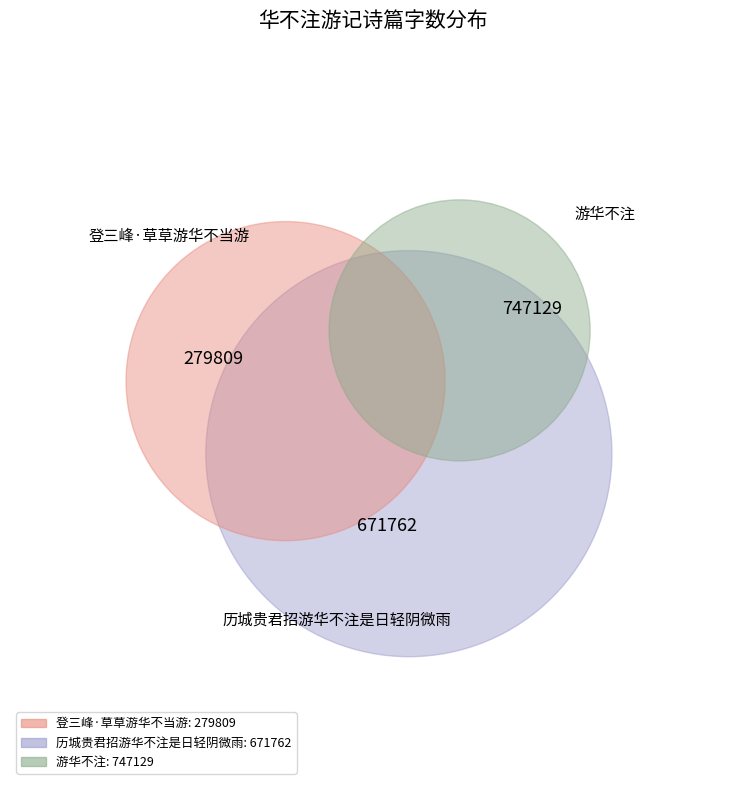

Is 游华不注 the majority of the pie?

No